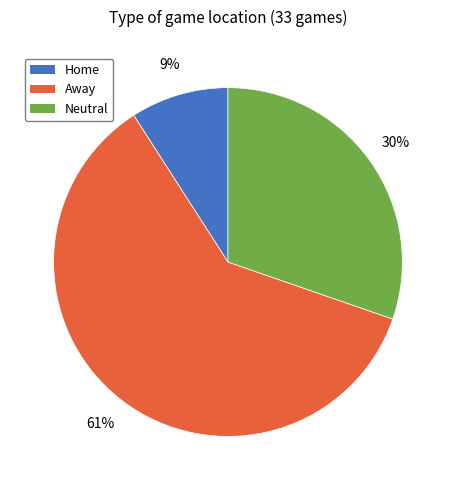

How many slices are in this pie chart?

3